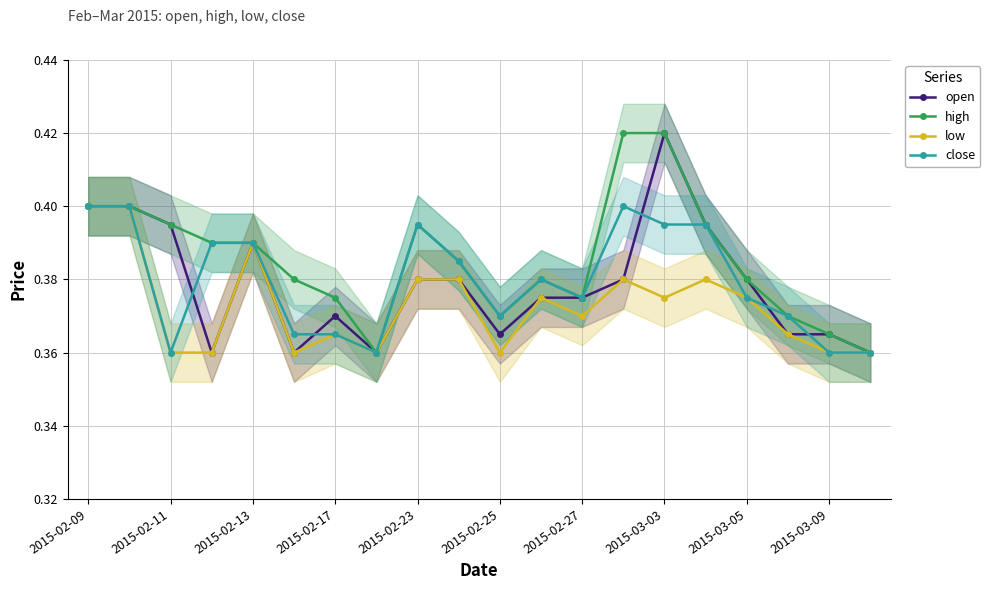

The value of high at 2015-02-13 is 0.7. True or false?

False